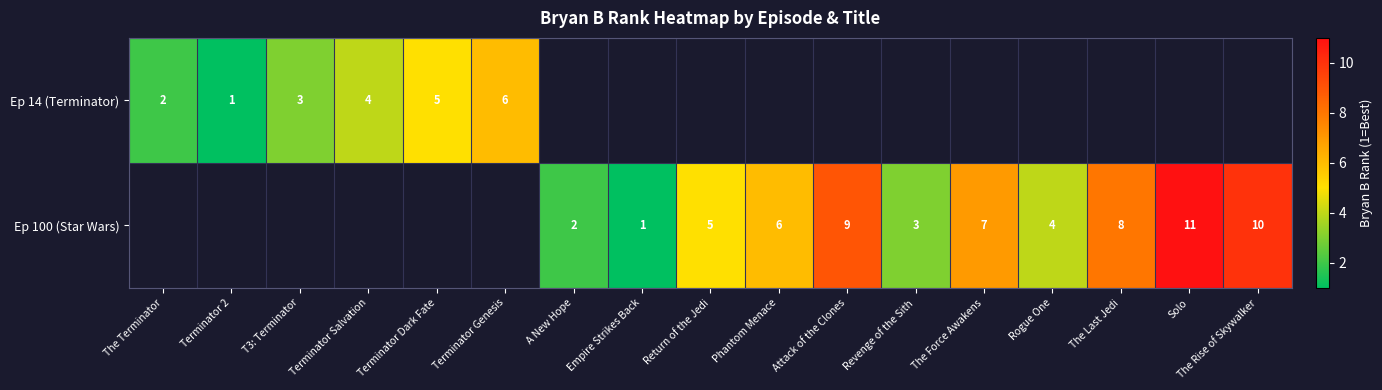

What is the difference between the Ep 100 (Star Wars) values at The Force Awakens and Empire Strikes Back?

6